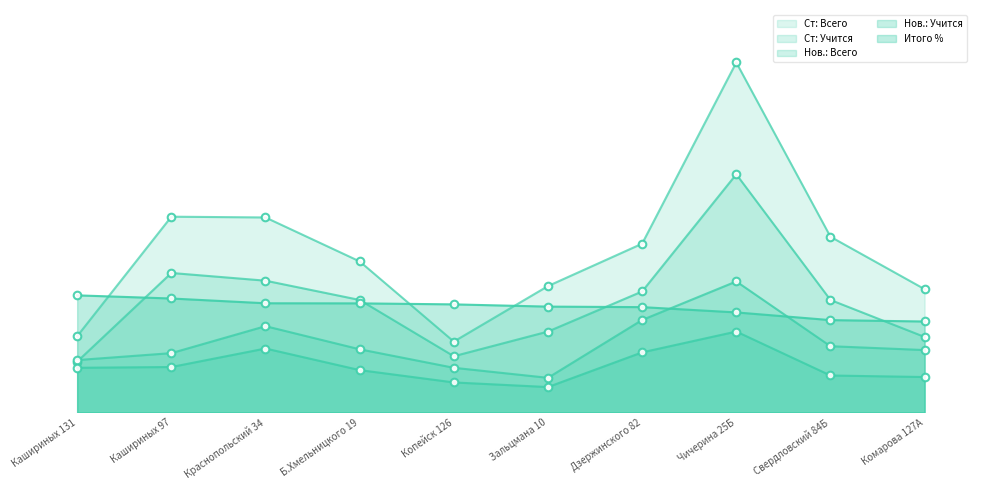

What is the total value across all series at Копейск 126?

402.3